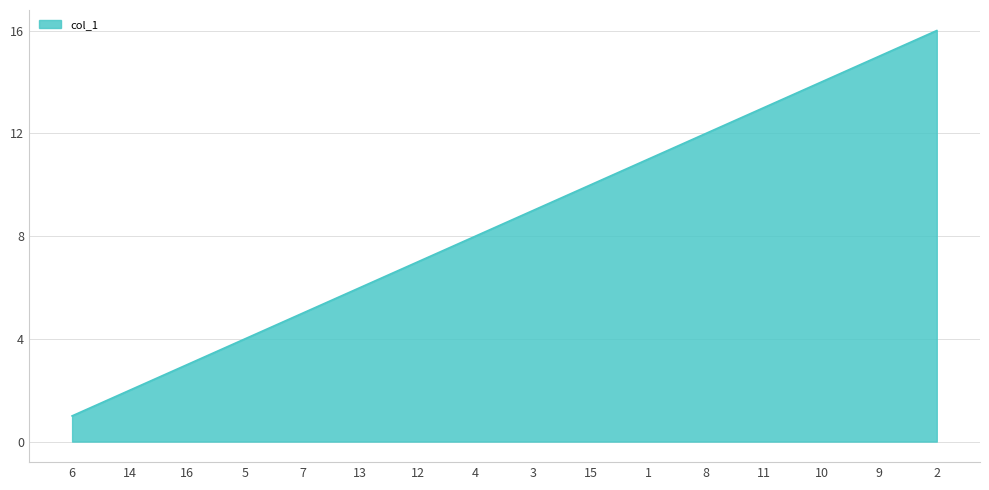

At which category does the chart reach its peak across all series?

2